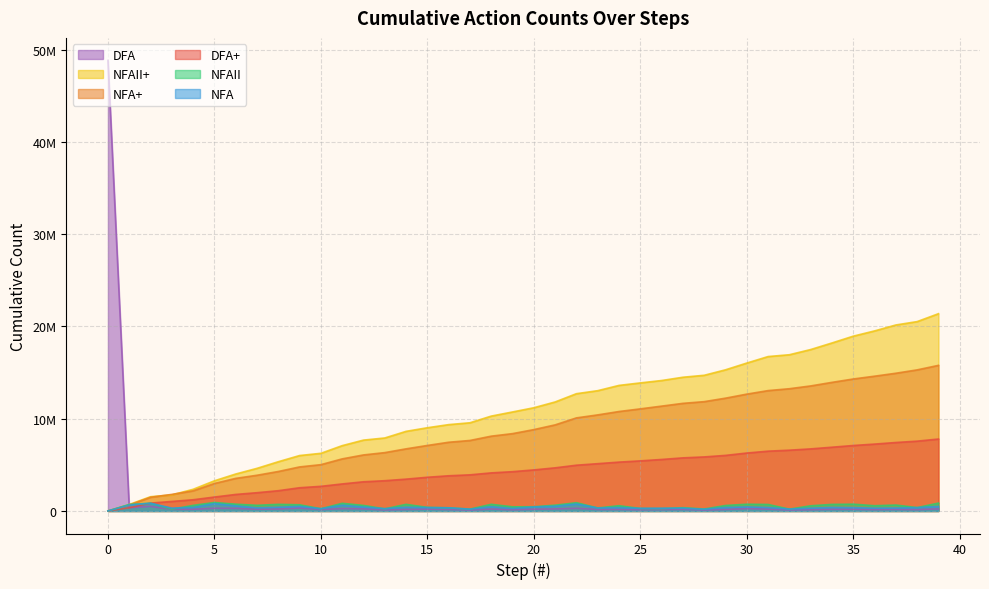

Reading right to left, extract all data points from this chart.

DFA+: 7798513	7569192	7422111	7250419	7097337	6912137	6730538	6589461	6484103	6281195	6025157	5859767	5757112	5583617	5431735	5297563	5127971	4962282	4676828	4451706	4261402	4129630	3917415	3816261	3654475	3451865	3281371	3165508	2931381	2671739	2518356	2198685	1981367	1792865	1510411	1216256	1034357	853060	353591	0
NFA+: 15783749	15294784	14930386	14609813	14306649	13941352	13554441	13251878	13047767	12666261	12227722	11851319	11665818	11365355	11067595	10781540	10415342	10090565	9333256	8821179	8385043	8109793	7643040	7450334	7102144	6734446	6326524	6074689	5647558	5020819	4775888	4280020	3872698	3533815	2982117	2182185	1796776	1484006	646851	0
NFAII+: 21383282	20527519	20160721	19517774	18948366	18211468	17498882	16935178	16737670	16033786	15301388	14707966	14495750	14140358	13881617	13611169	13039961	12713082	11817095	11189755	10732609	10283867	9560175	9360266	9021384	8631173	7912284	7681760	7081435	6250285	6008955	5338692	4620403	4006271	3270274	2349073	1742745	1546439	704482	0
NFAII: 855763	366798	642947	569408	736898	712586	563704	197508	703884	732398	593422	212216	355392	258741	270448	571208	326879	895987	627340	457146	448742	723692	199909	338882	390211	718889	230524	600325	831150	241330	670263	718289	614132	735997	921201	606328	196306	841957	704482	0
NFA: 488965	364398	320573	303164	365297	386911	302563	204111	381506	438539	376403	185501	300463	297760	286055	366198	324777	757309	512077	436136	275250	466753	192706	348190	367698	407922	251835	427131	626739	244931	495868	407322	338883	551698	799932	385409	312770	837155	646851	0
DFA: 229321	147081	171692	153082	185200	181599	141077	105358	202908	256038	165390	102655	173495	151882	134172	169592	165689	285454	225122	190304	131772	212215	101154	161786	202610	170494	115863	234127	259642	153383	319671	217318	188502	282454	294155	181899	181297	499469	353591	48834935